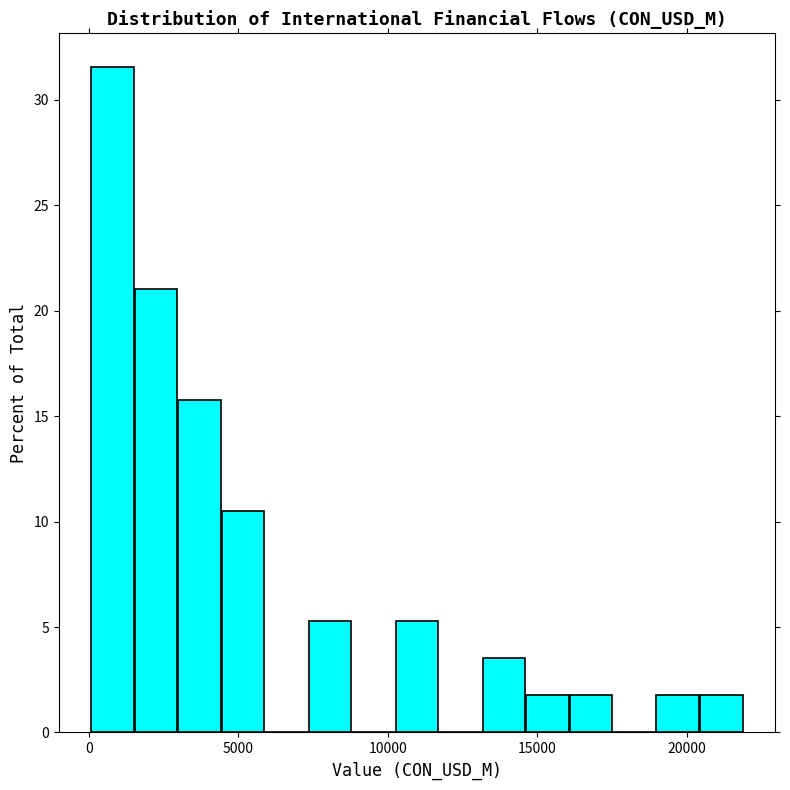

Read against the x-axis, roughly where is the centre of the tallest bar?

1000